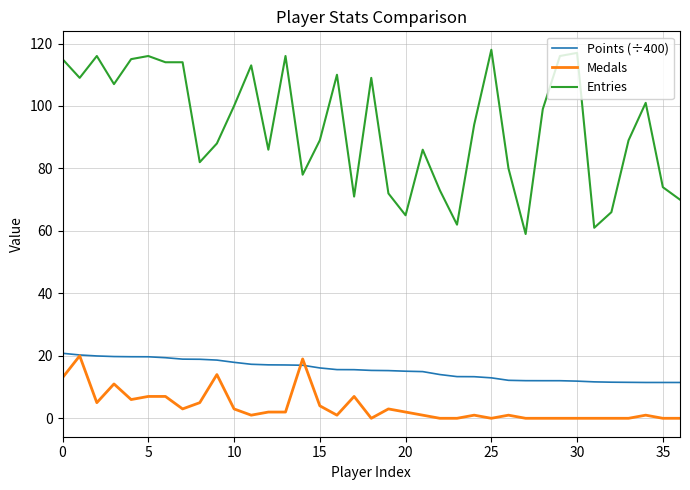

What is the greatest value displayed?

118.0